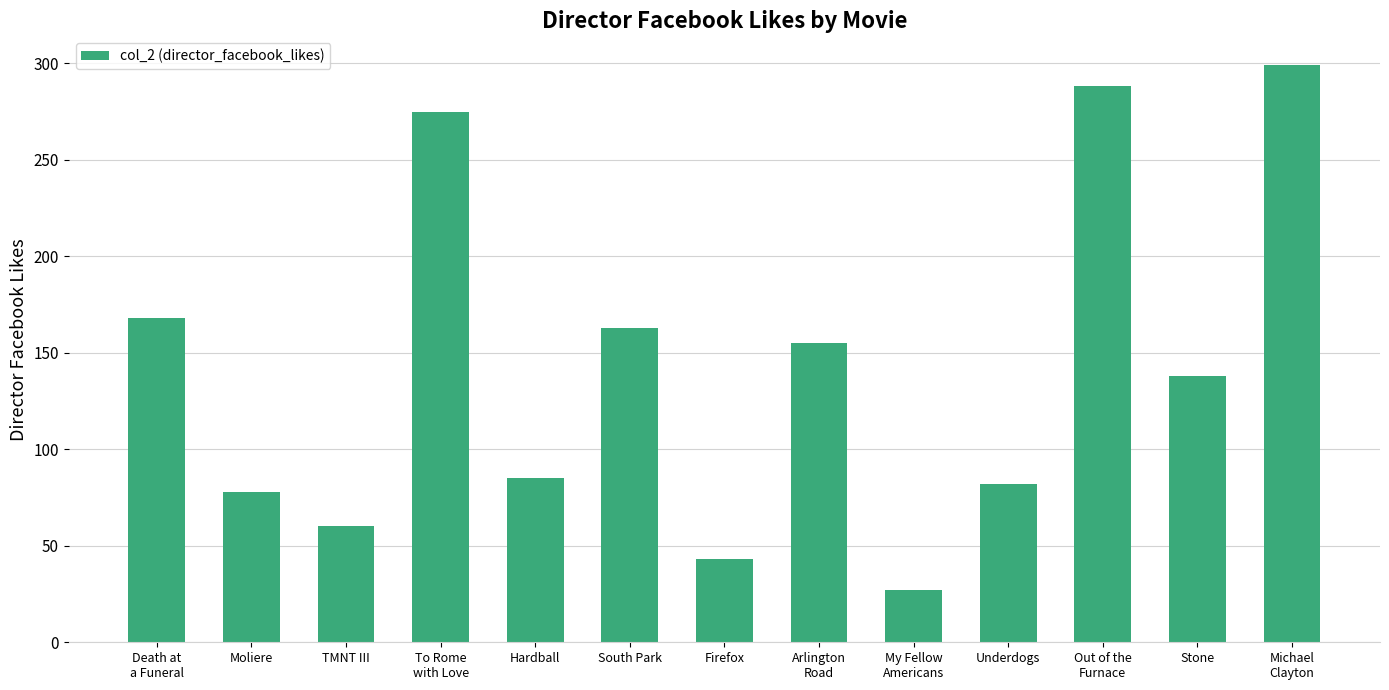

What is the label of the 12th bar from the left?

Stone